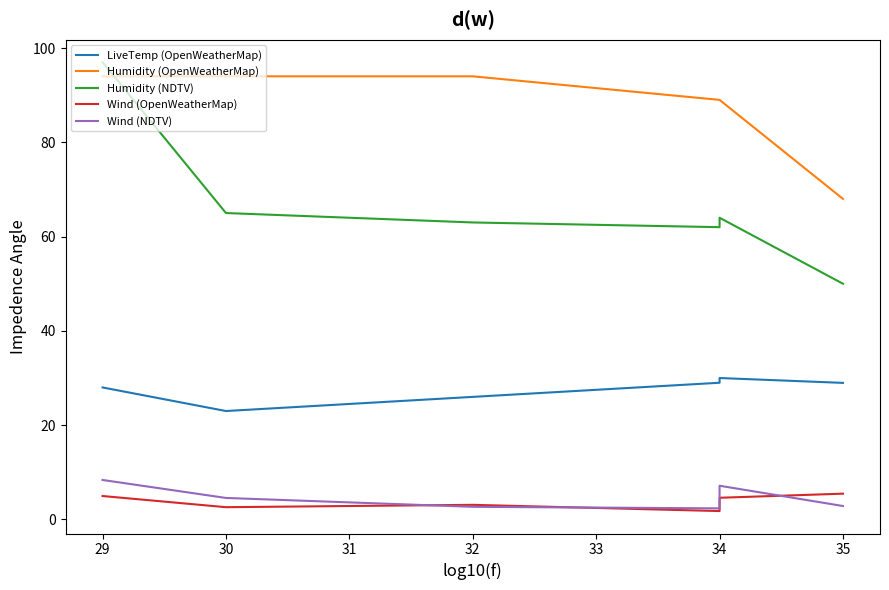

What is the highest value of the LiveTemp (OpenWeatherMap) series?

30.0